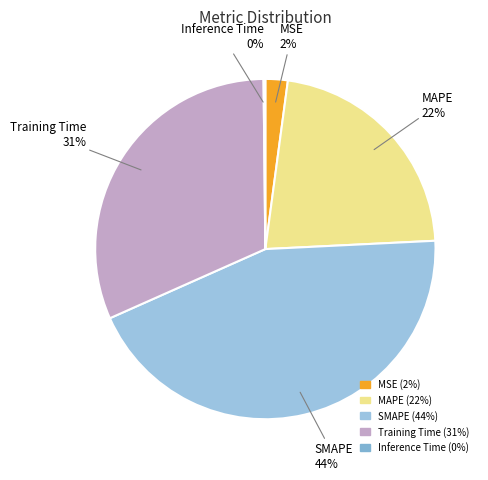

To the nearest percent, what is the average slice percentage?

20%